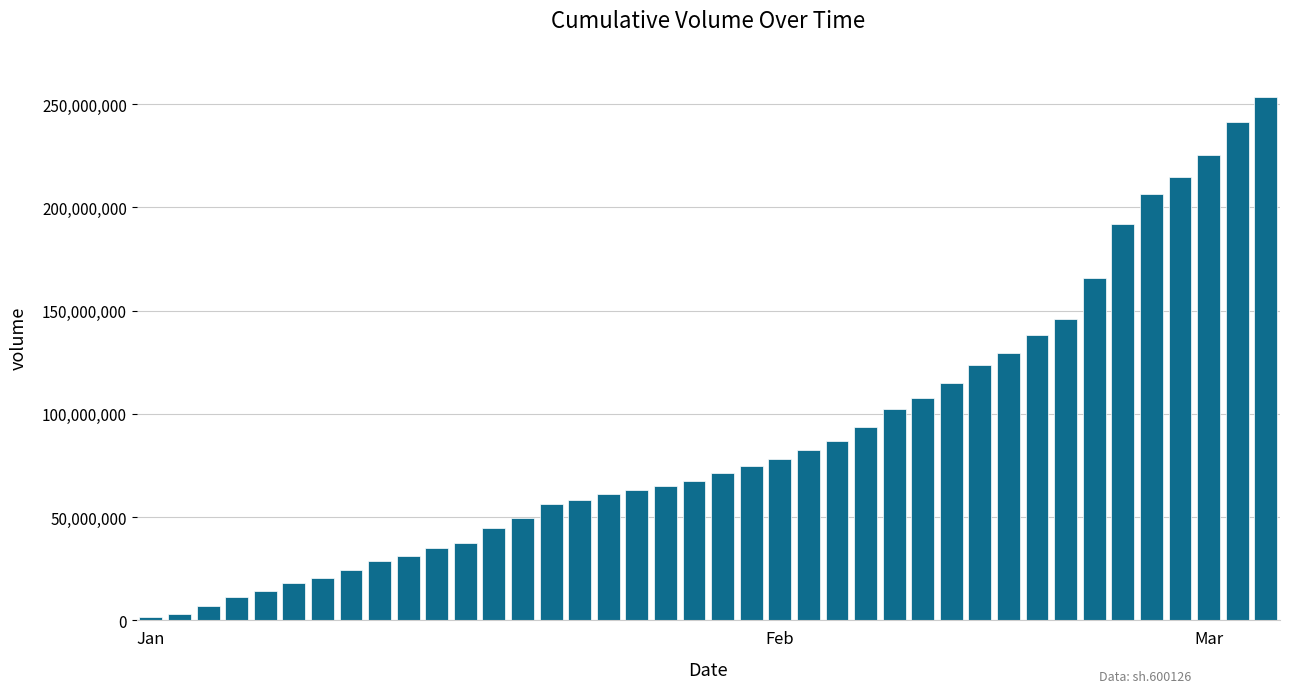

What is the difference between the maximum and minimum values?

251744942